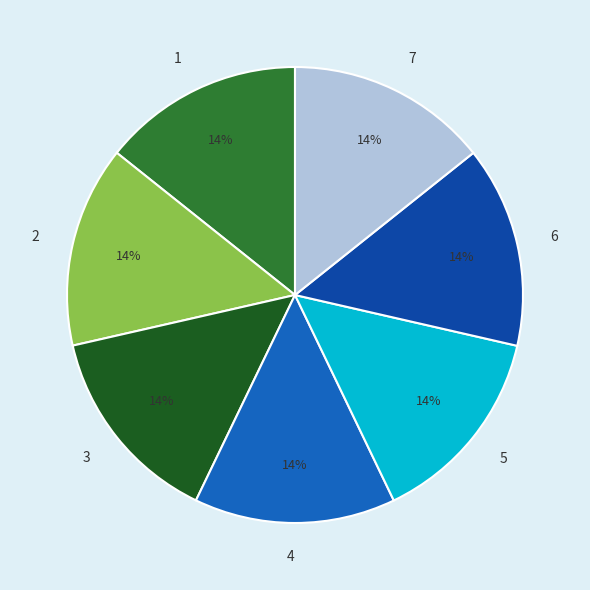

What is the ratio of the value at 2 to the value at 4?

1.0